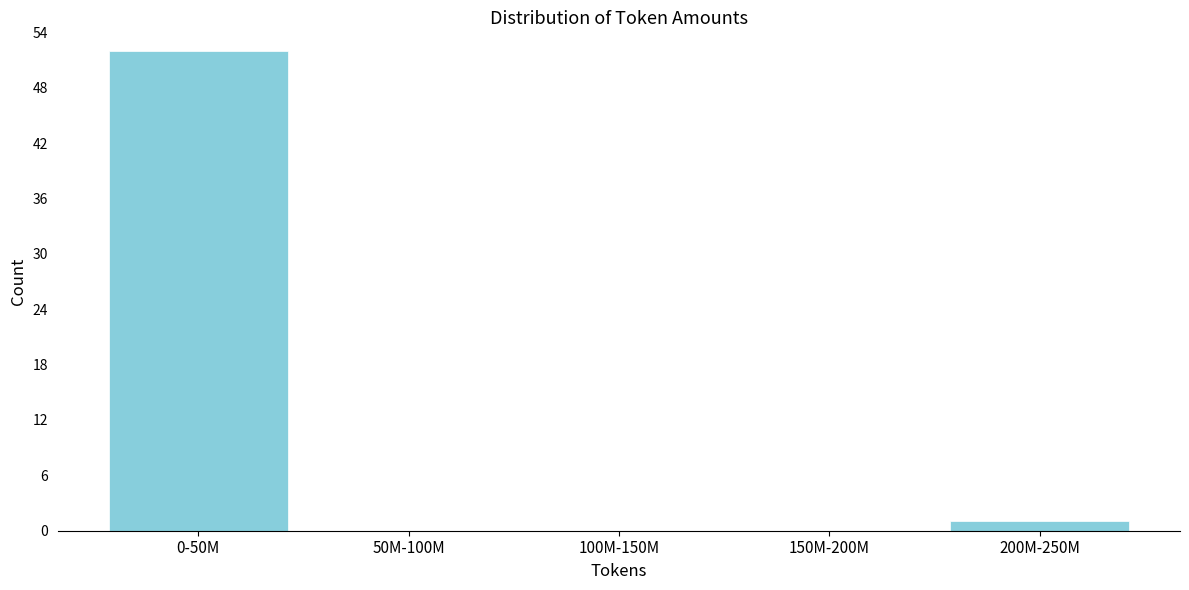

Reading left to right, list all the values displayed in this chart.

0-50M=52	50M-100M=0	100M-150M=0	150M-200M=0	200M-250M=1